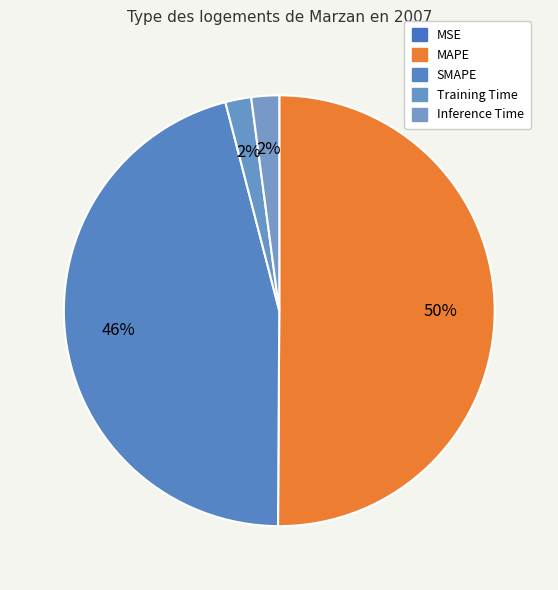

Count the number of slices in the pie.

5